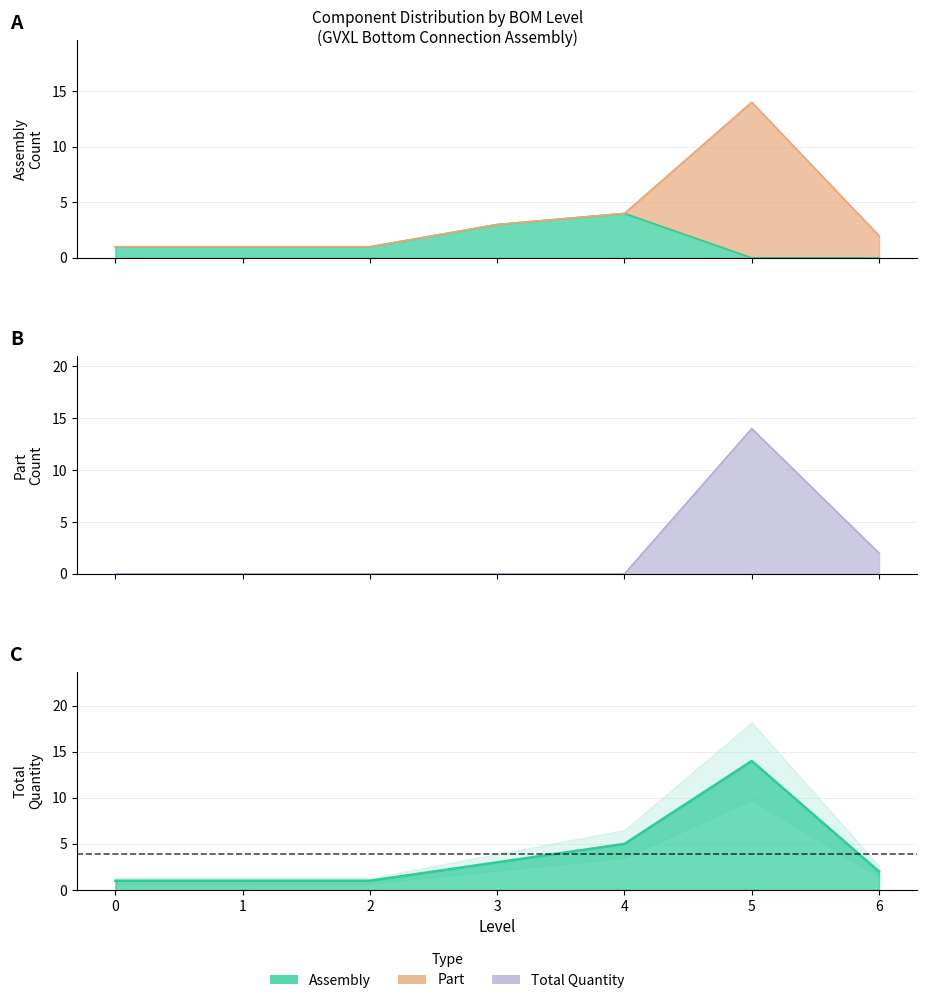

Is it true that Assembly equals 0 at 6?

True